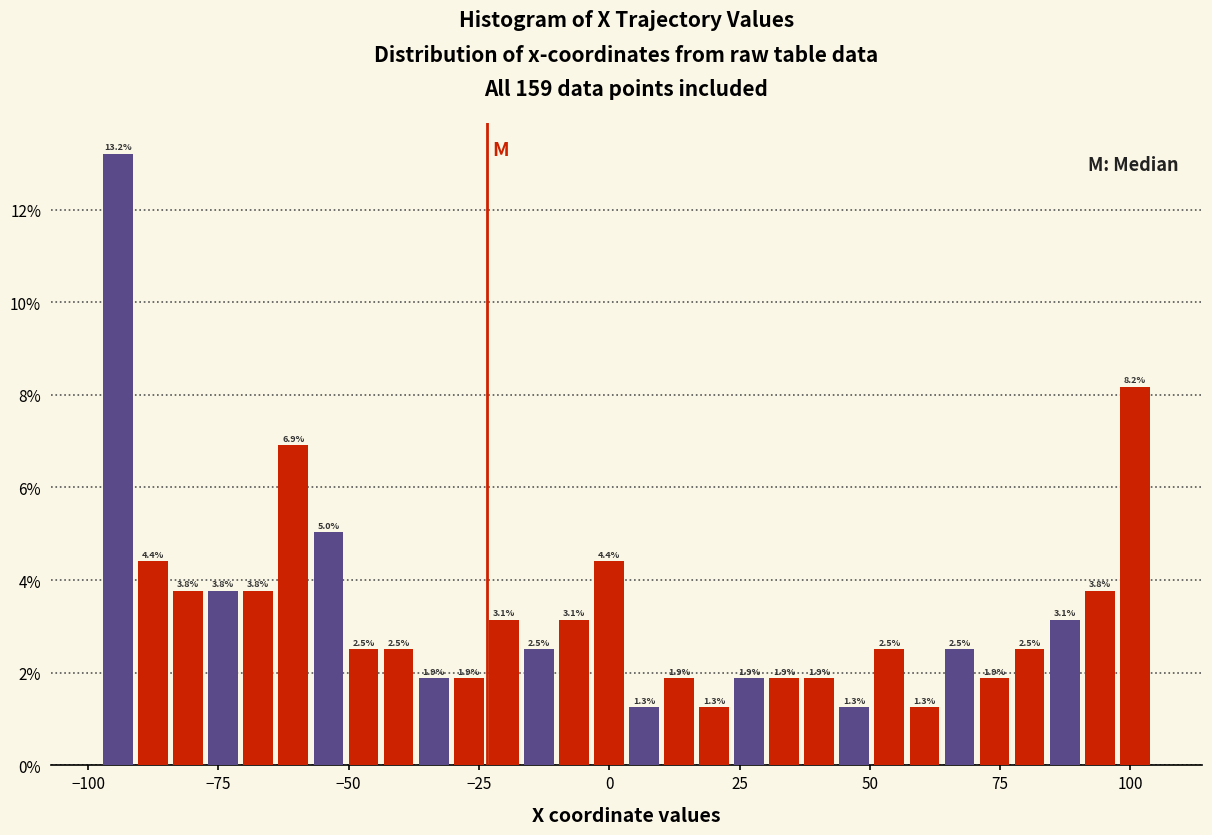

Read against the x-axis, roughly where is the centre of the tallest bar?

-95